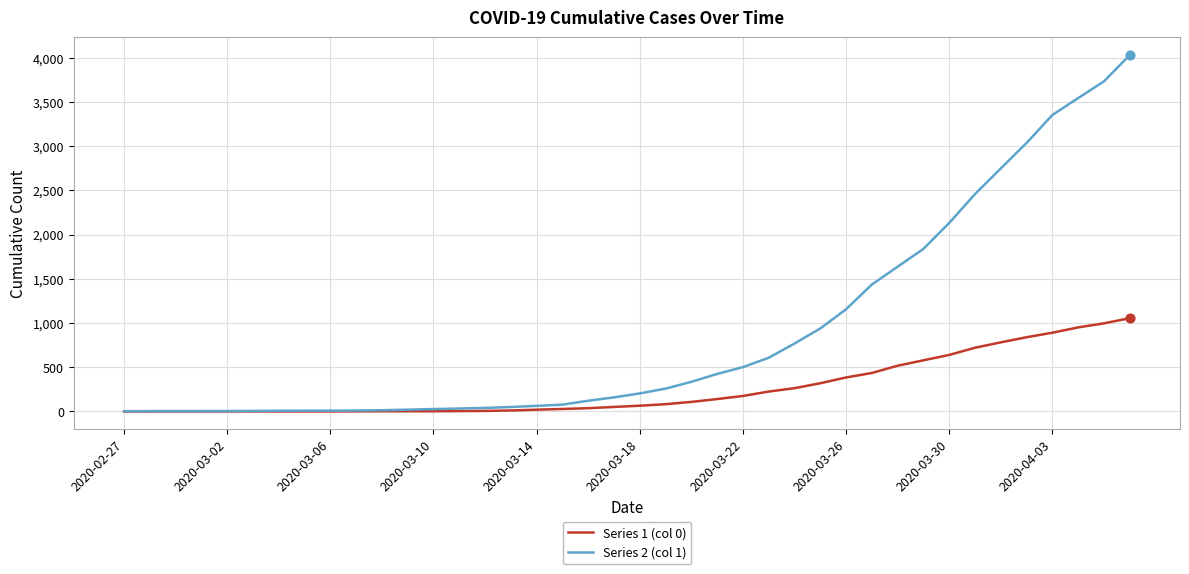

Which series has the largest total across all categories?

Series 2 (col 1)